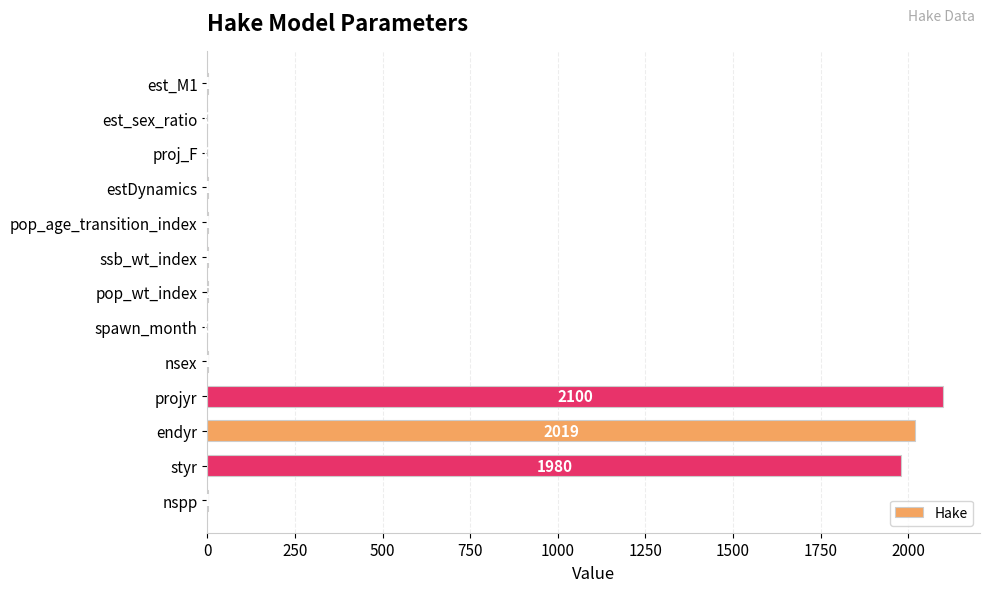

How many positive values are there?

10